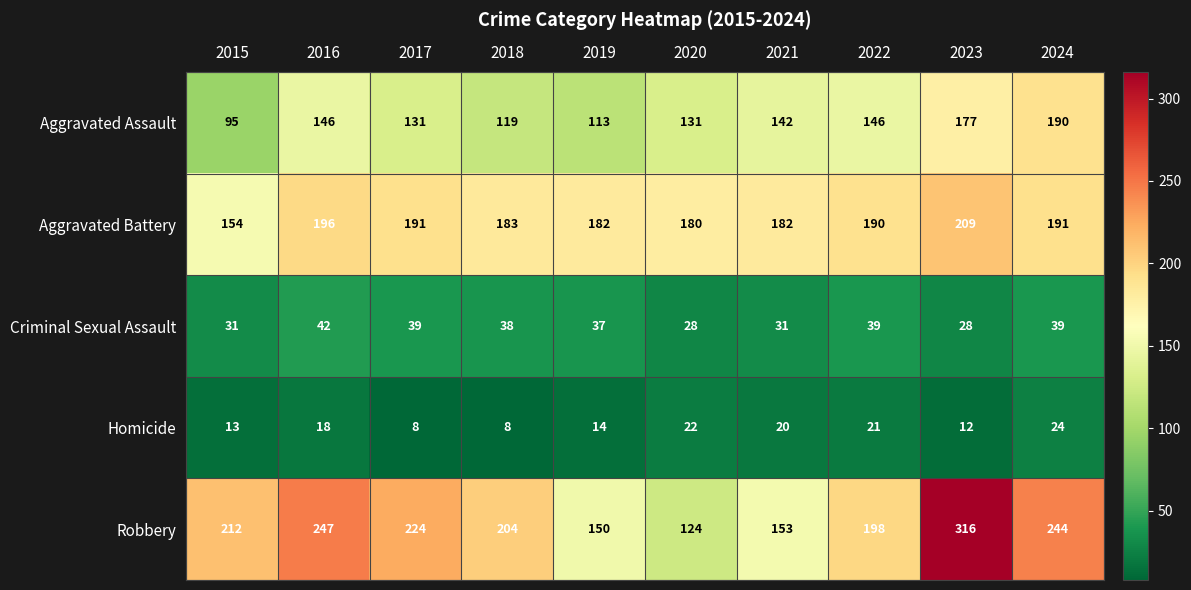

What is the sum of all Robbery values?

2072